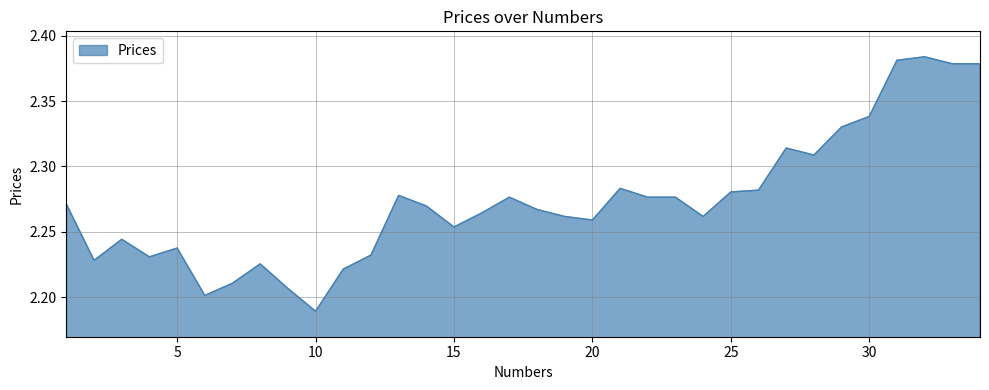

What is the minimum value shown in the chart?

2.2